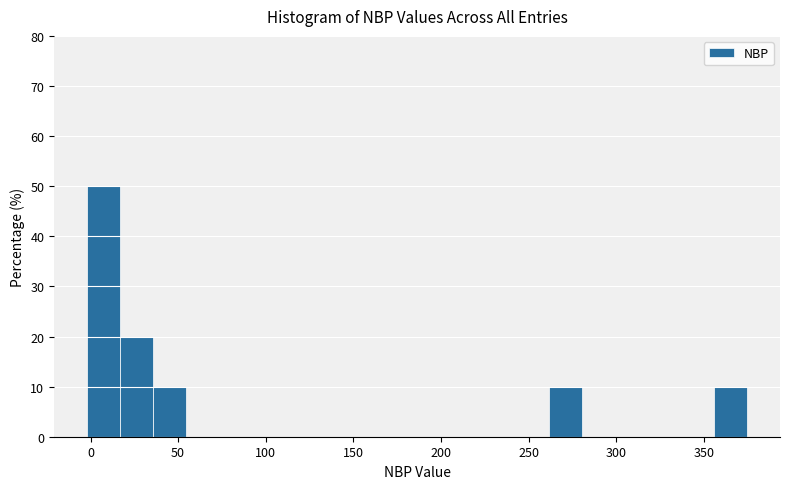

Read against the x-axis, roughly where is the centre of the tallest bar?

5